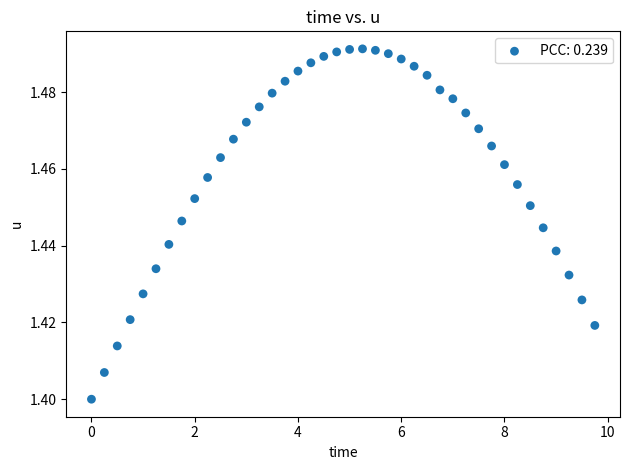

What is the range of X values (max minus min)?

9.8